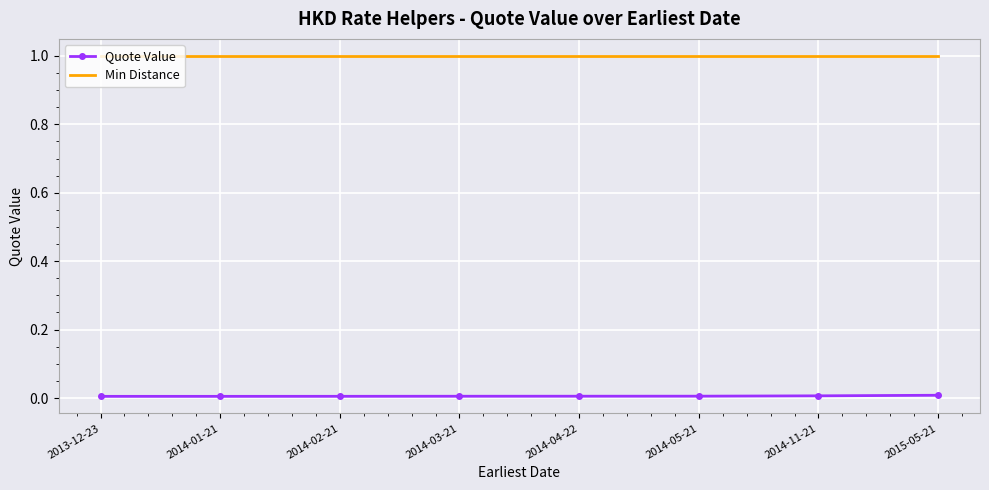

Rank the series by their average value, from highest to lowest.

Min Distance, Quote Value